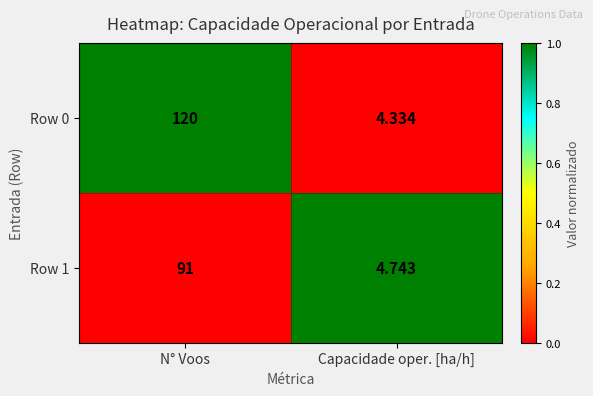

How many categories are shown in the chart?

2